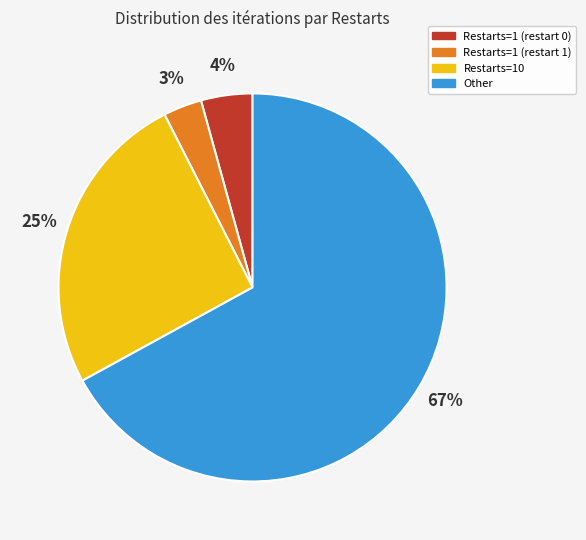

To the nearest percent, what is the difference between the Restarts=1 (restart 0) and Restarts=10 slice percentages?

21%